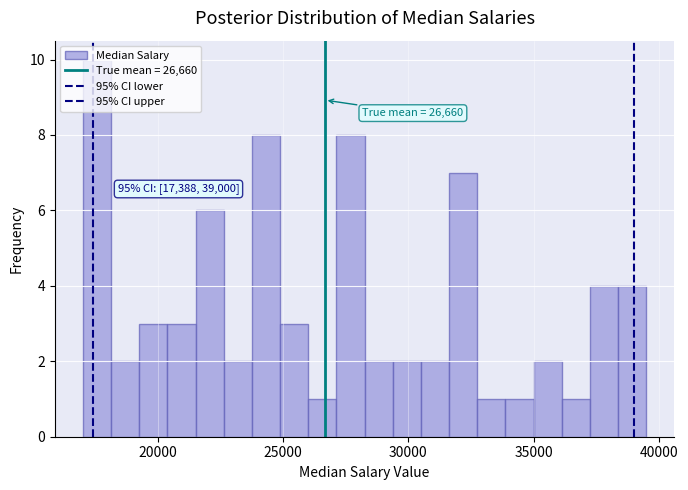

Around what value on the x-axis is the tallest bar? Give the approximate position of its centre, as read against the axis.

17500